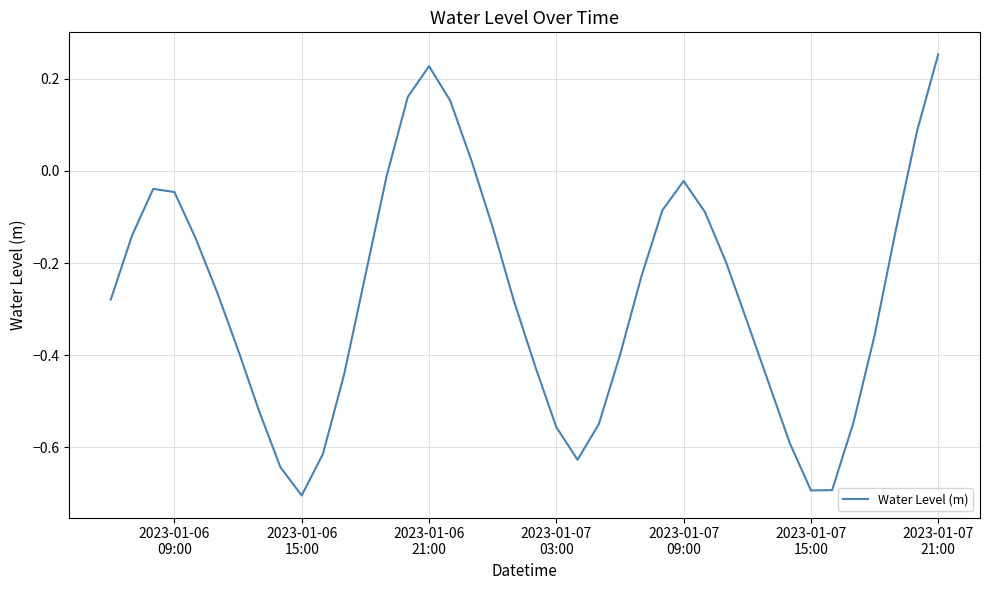

What is the minimum value shown in the chart?

-0.7